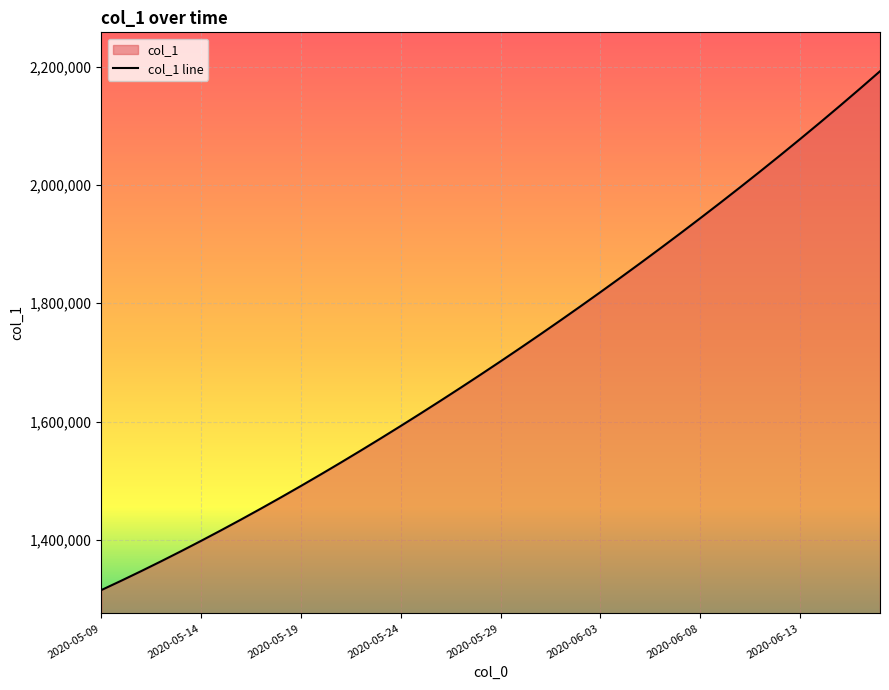

What is the difference between the maximum and minimum values?

877084.5